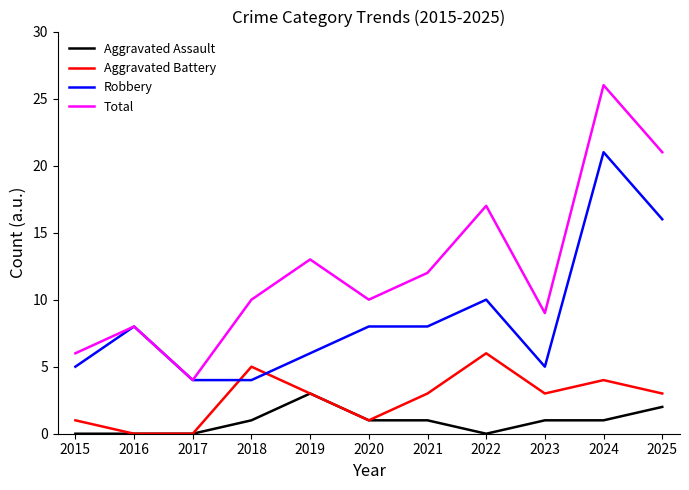

Is it true that Total equals 20 at 2021?

False